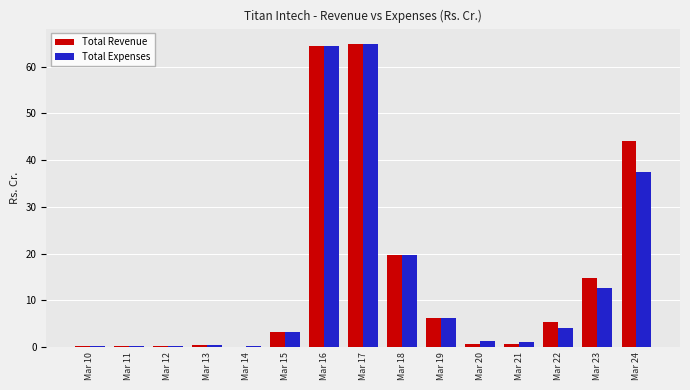

What is the sum of all Total Expenses values?

216.4